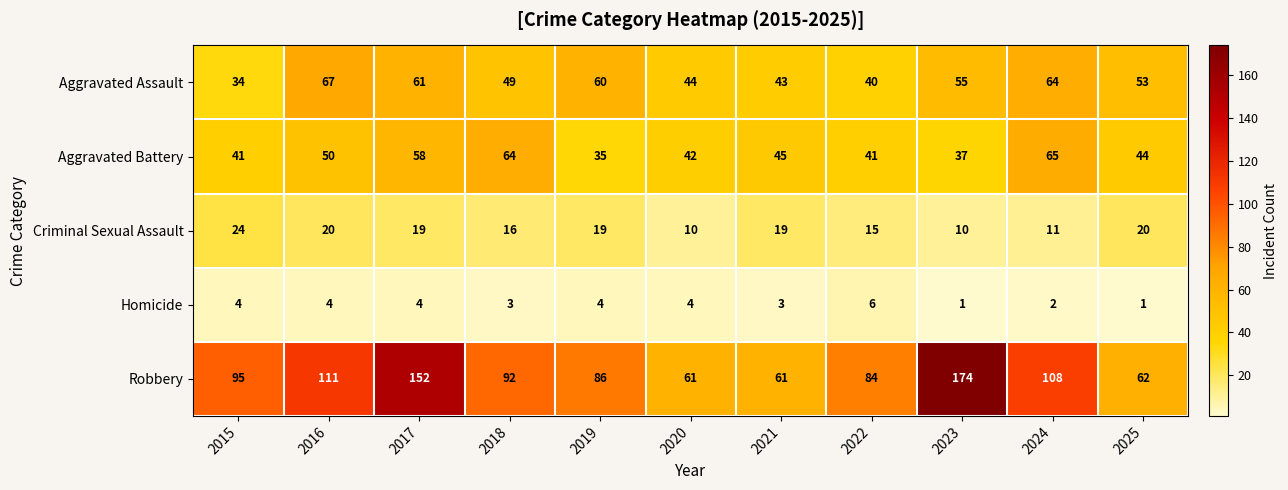

Is it true that Homicide equals 3 at 2021?

True